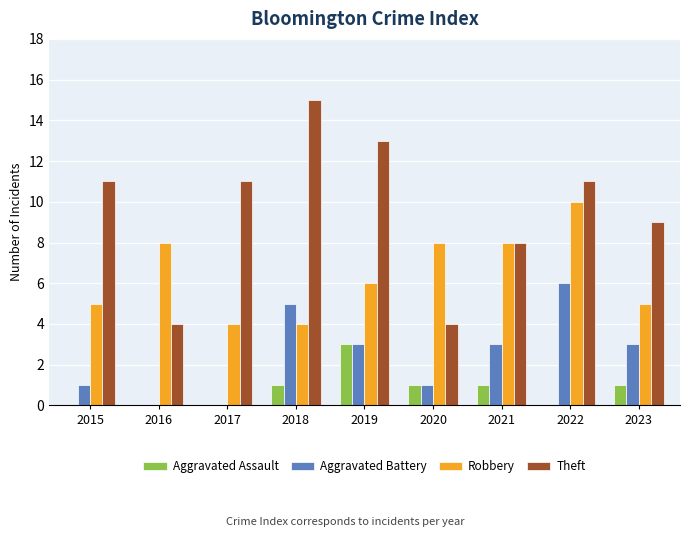

The Theft series shows 11 at 2022. True or false?

True